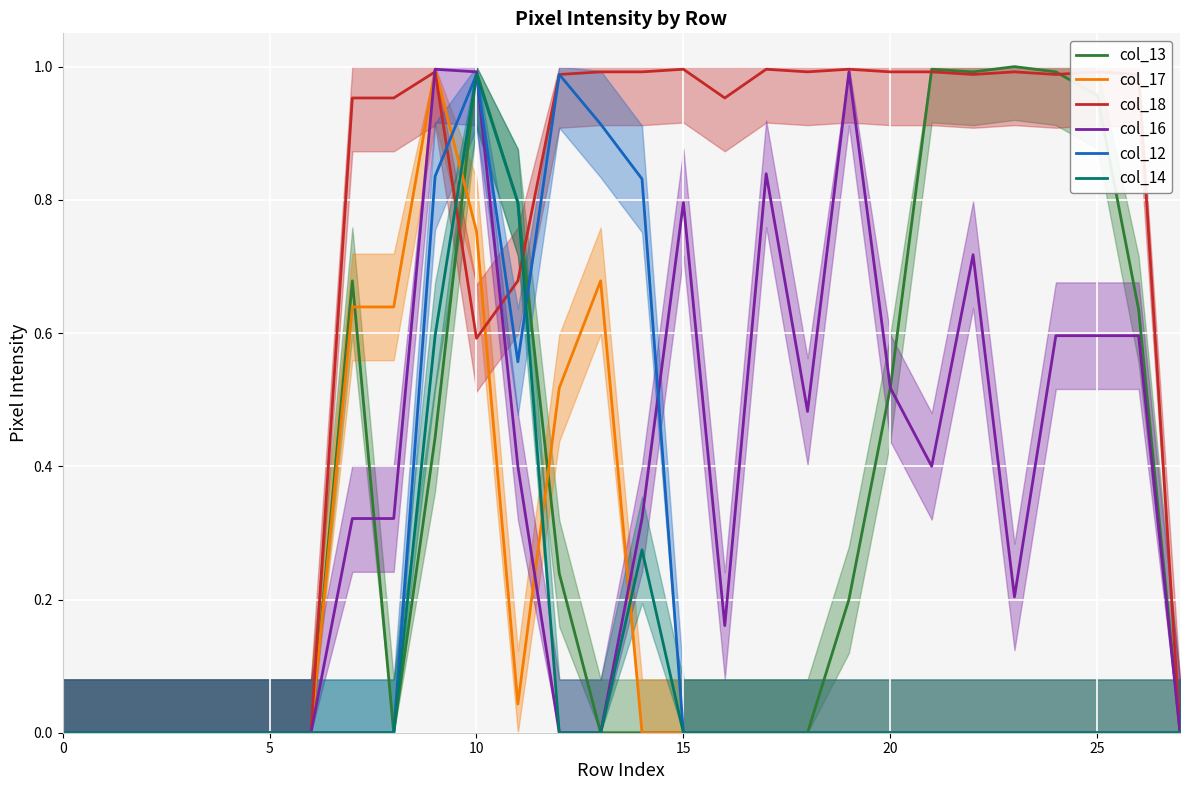

What is the total value across all series at 14?

2.4